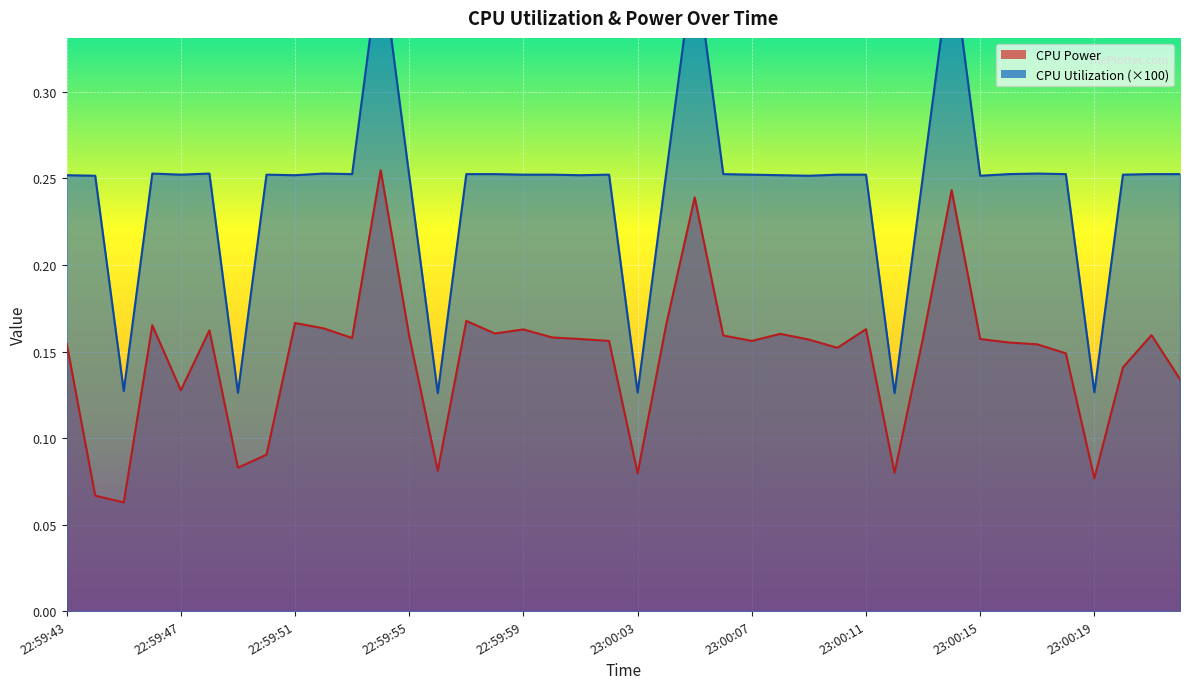

At how many categories does at least one series exceed 0?

40